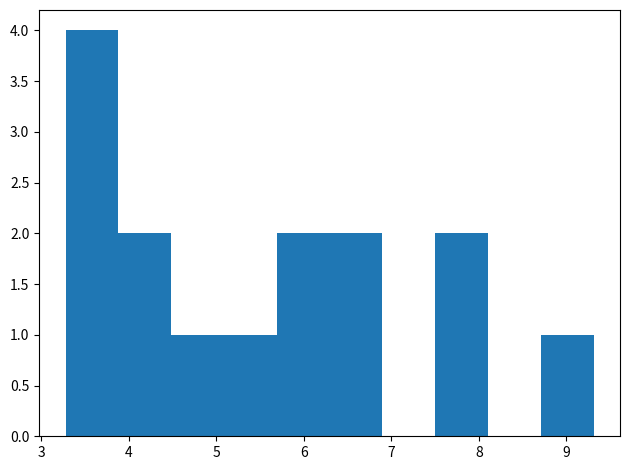

What is the height of the bar covering 7.5 to 8.1 on the x-axis? Neither the bar edges nor the heights are printed on the chart, so give them approximately, as read against the axes.

2